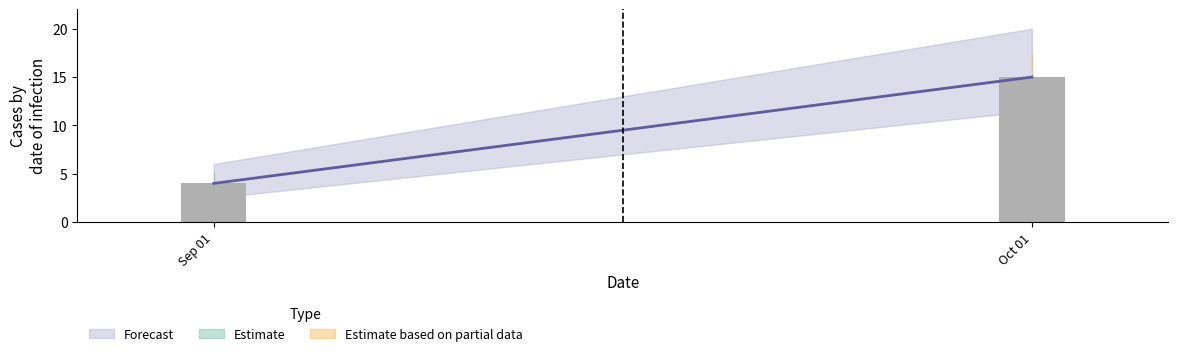

What is the minimum value shown in the chart?

4